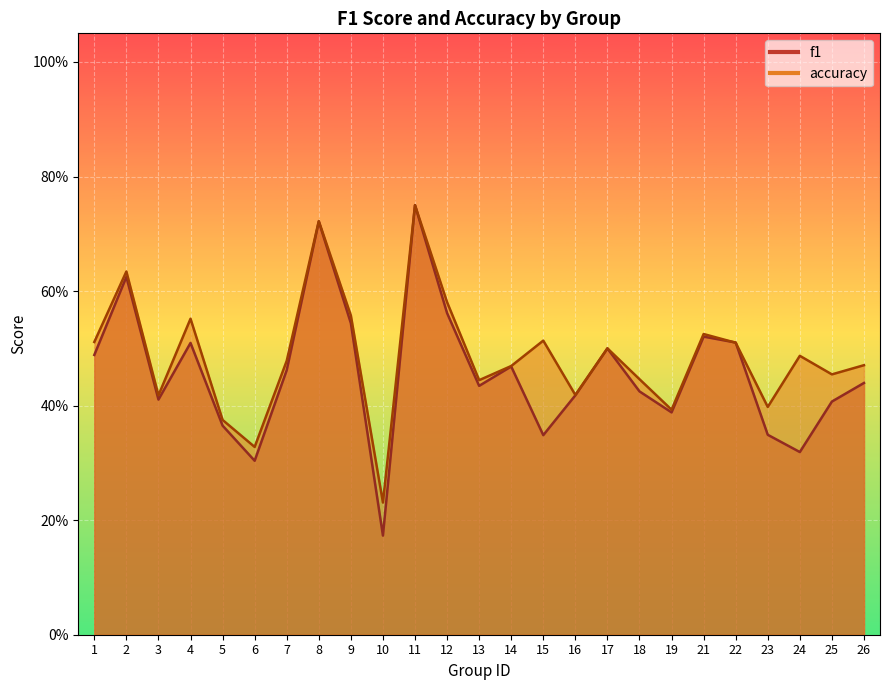

Which label corresponds to the largest value in the chart?

11